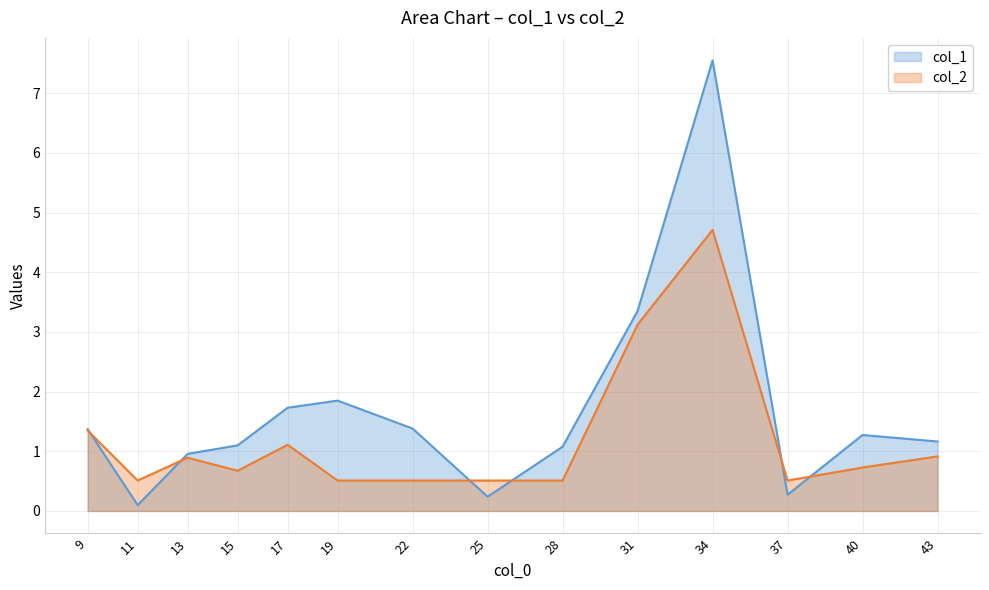

Read the col_2 value at 34.

4.7